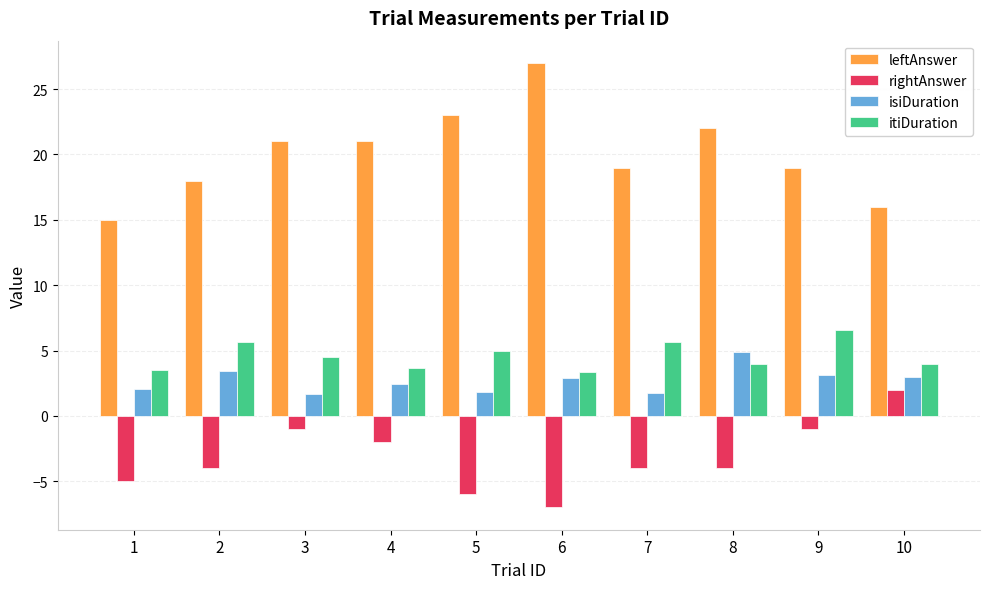

Rank the series at 2 from highest to lowest value.

leftAnswer, itiDuration, isiDuration, rightAnswer